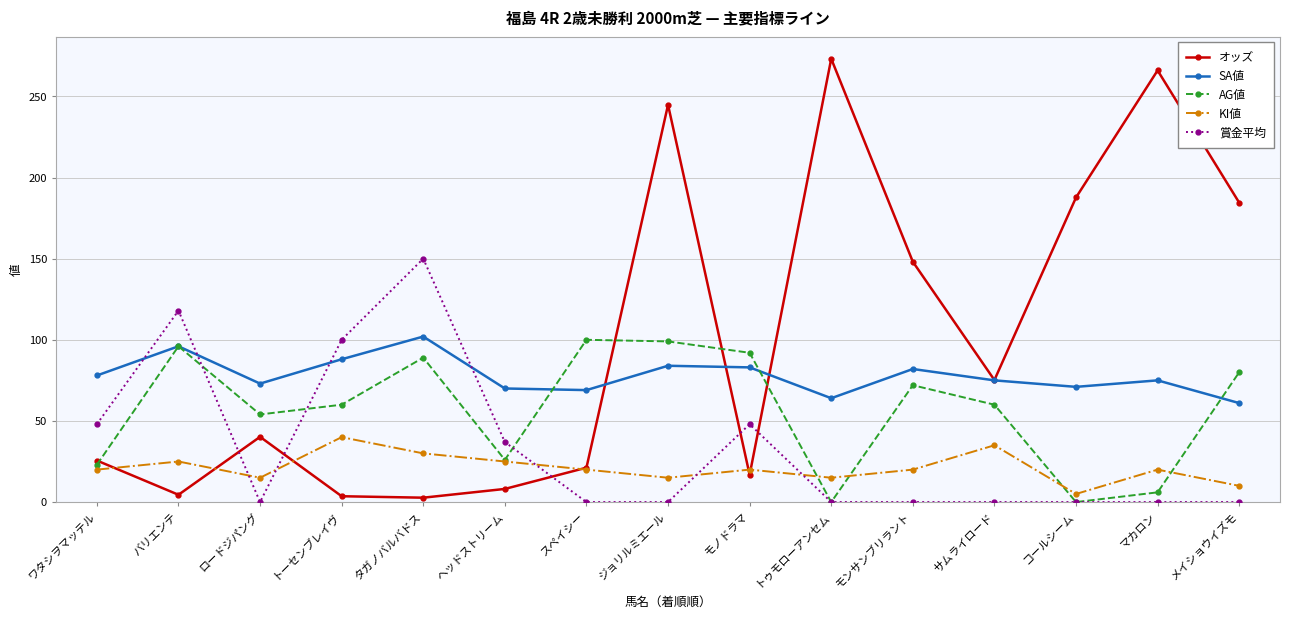

At which label is AG値 closest to 50?

ロードジパング